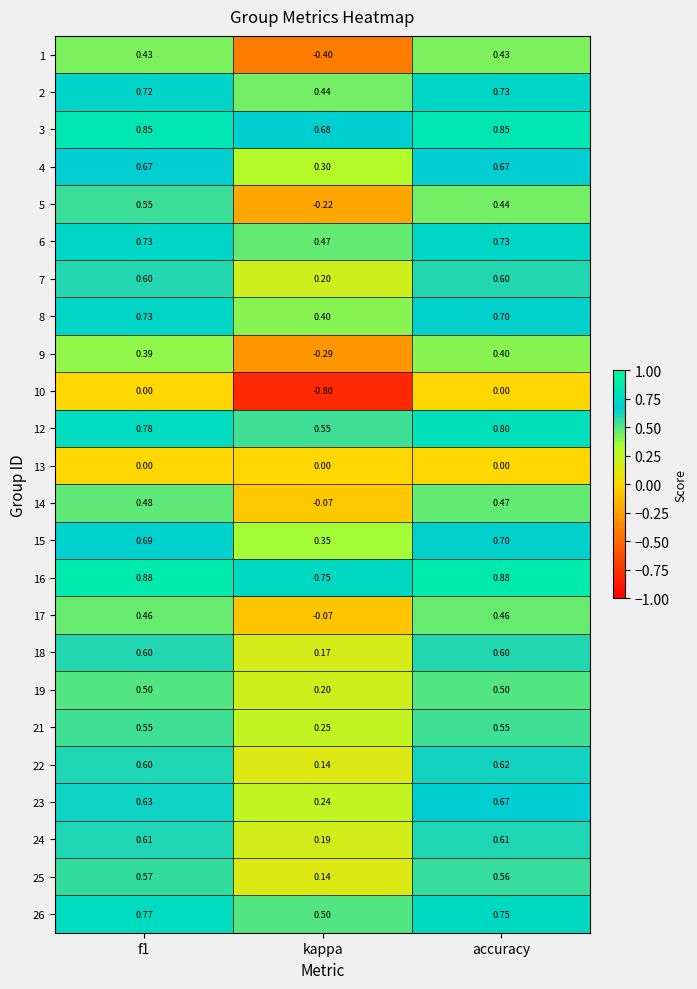

Is the value of 17 at kappa greater than the value of 21 at f1?

No